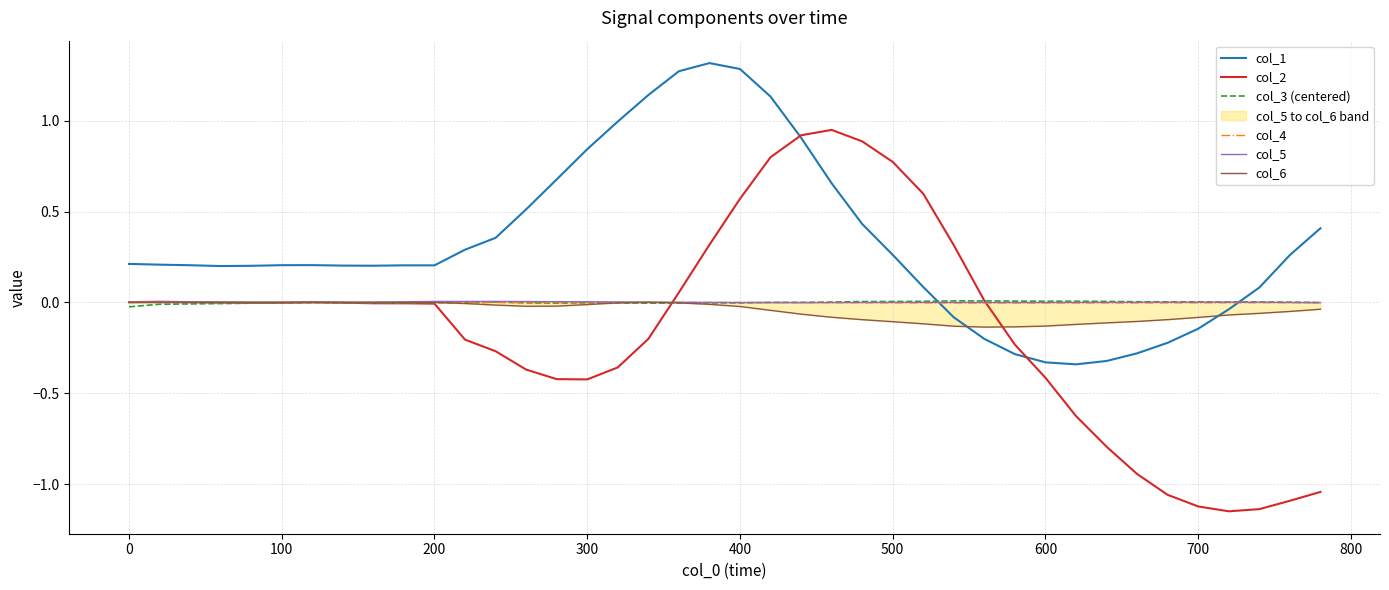

How many times do col_1 and col_4 cross each other?

2